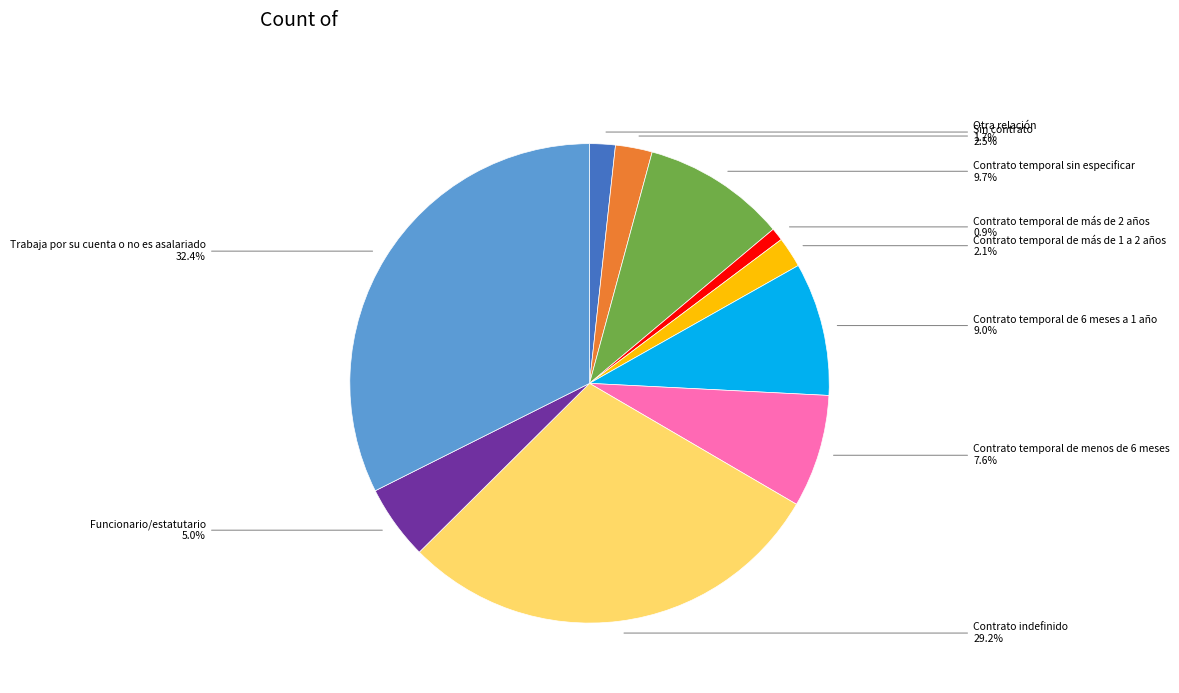

Which category has the biggest portion of the pie?

Trabaja por su cuenta o no es asalariado